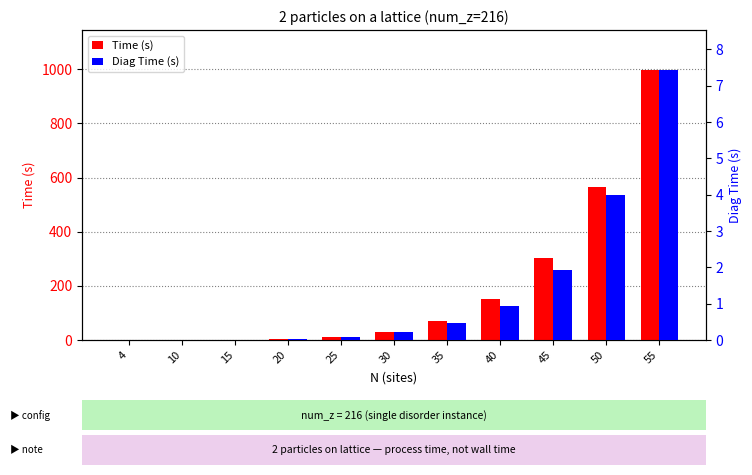

Reading left to right, transcribe all the data shown in this chart.

Time (s): 4=0.0	10=0.1	15=0.5	20=2.6	25=9.6	30=28.6	35=70.3	40=151.9	45=303.4	50=563.7	55=995.6
Diag Time (s): 4=0.0	10=0.0	15=0.0	20=0.0	25=0.1	30=0.2	35=0.5	40=0.9	45=1.9	50=4.0	55=7.4